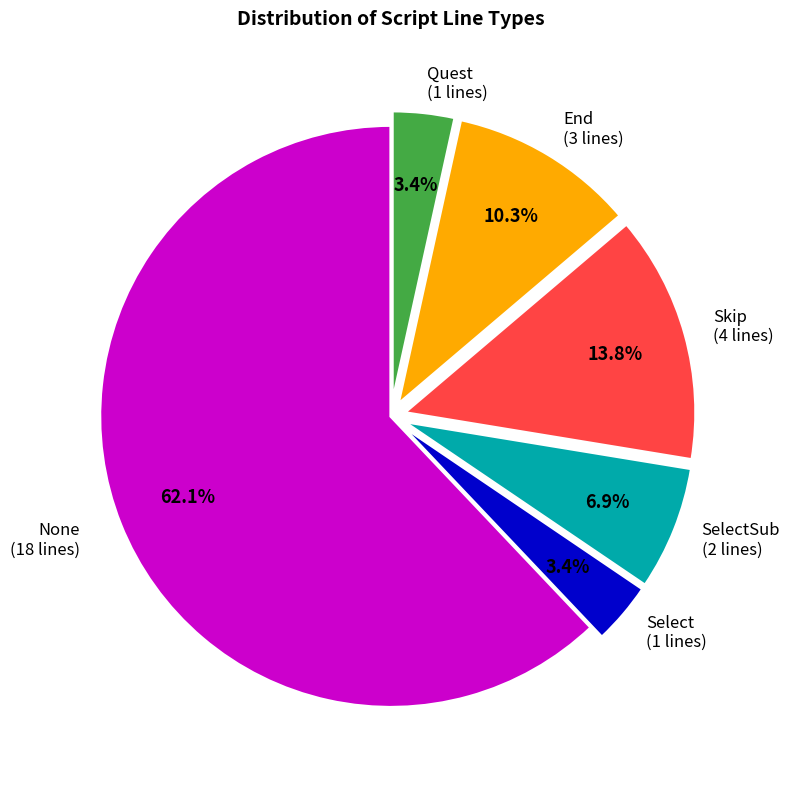

How many slices are in this pie chart?

6